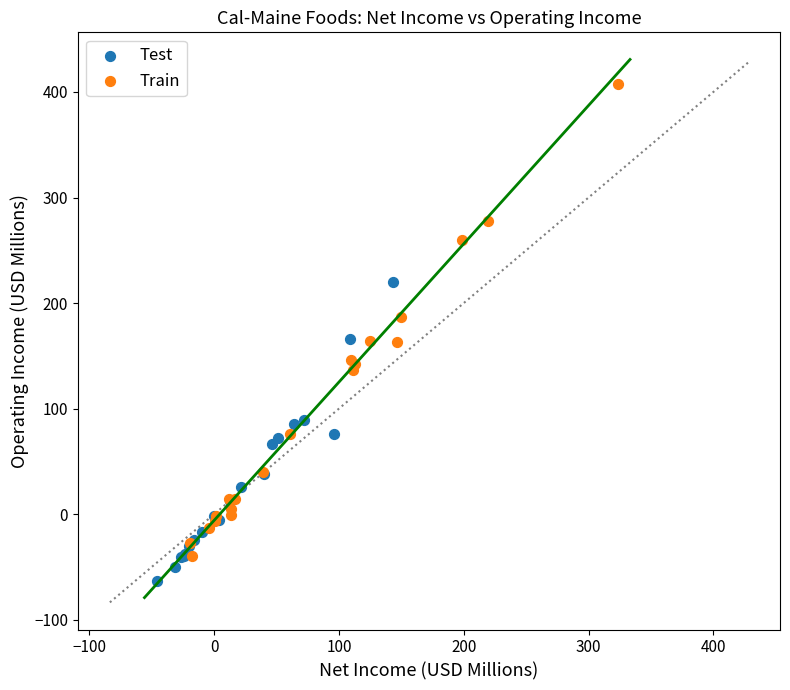

Which series has the largest Y range (max minus min)?

Train